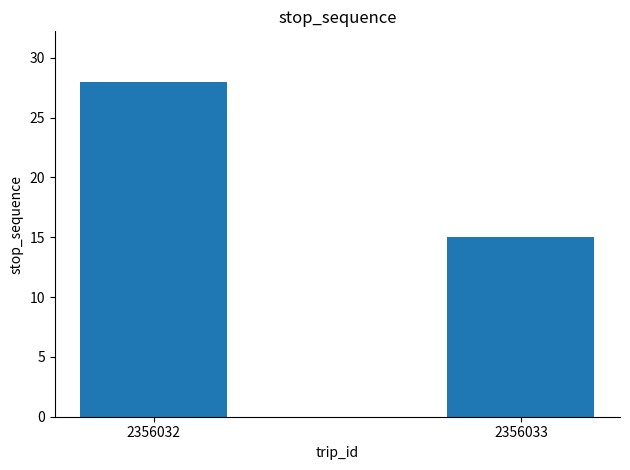

Approximately how many times larger is the value at 2356033 compared to 2356032?

0.5